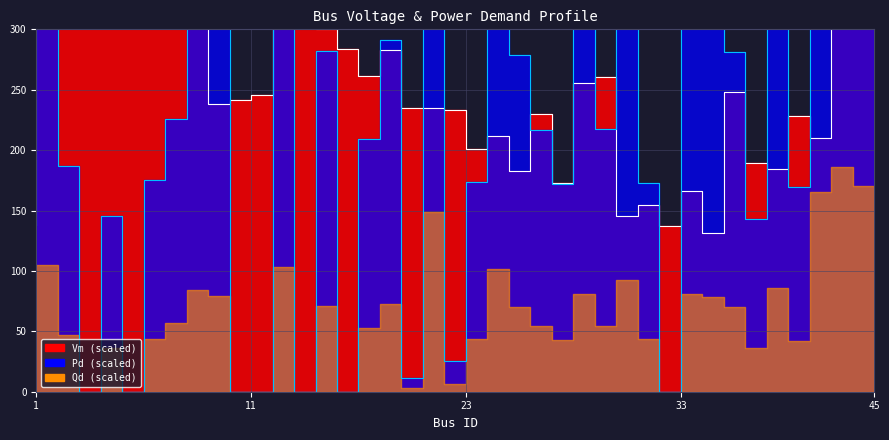

Does the chart display data point markers on the line(s)?

No